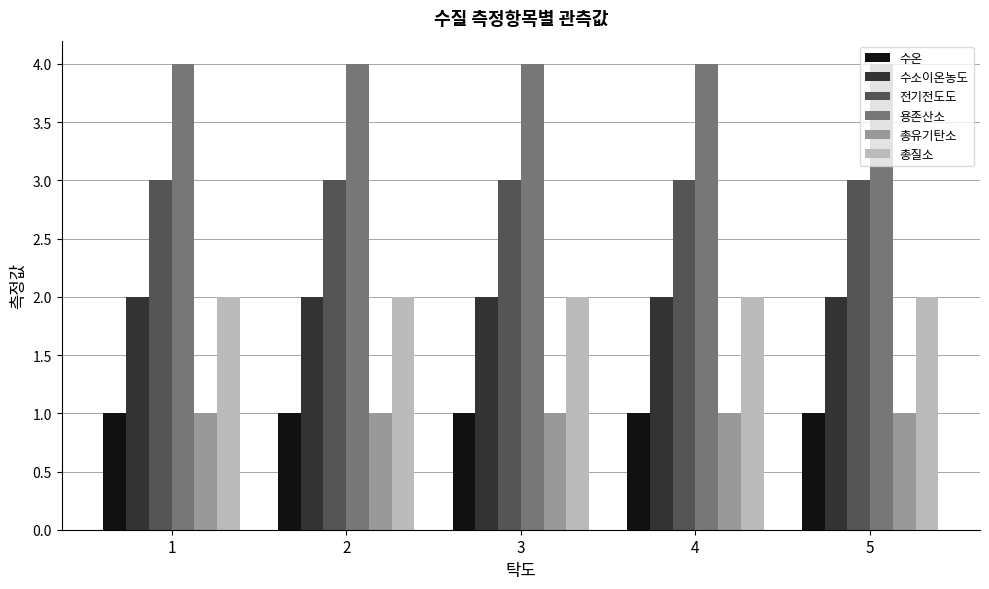

What is the sum of all 총유기탄소 values?

5